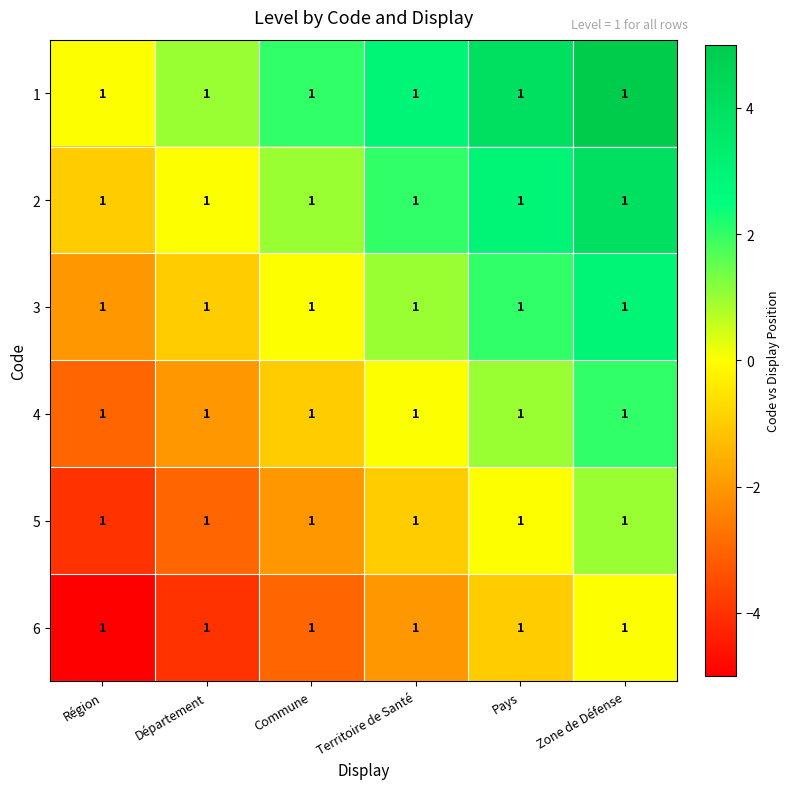

List the series in order of their peak value, lowest first.

6, 5, 4, 3, 2, 1